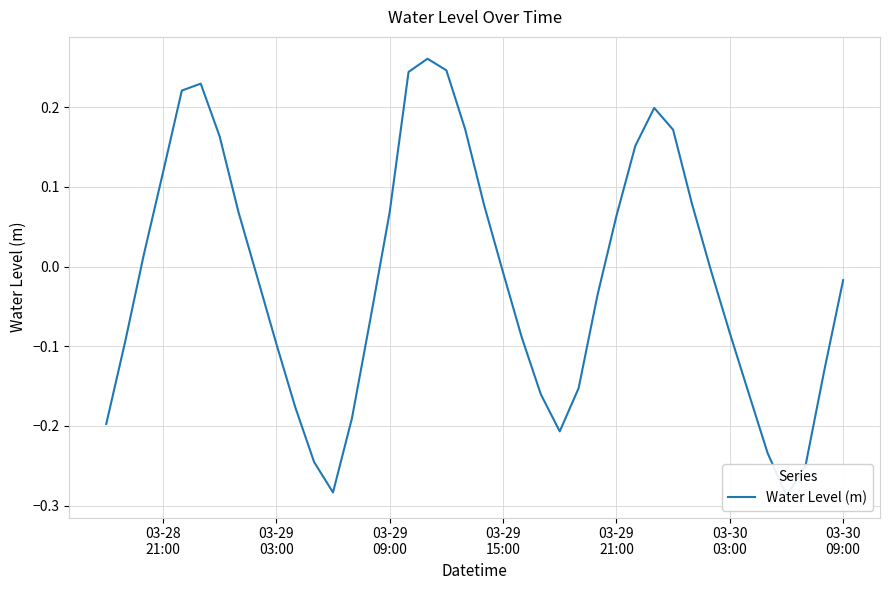

How many points are higher than both their immediate neighbors (excluding endpoints)?

3